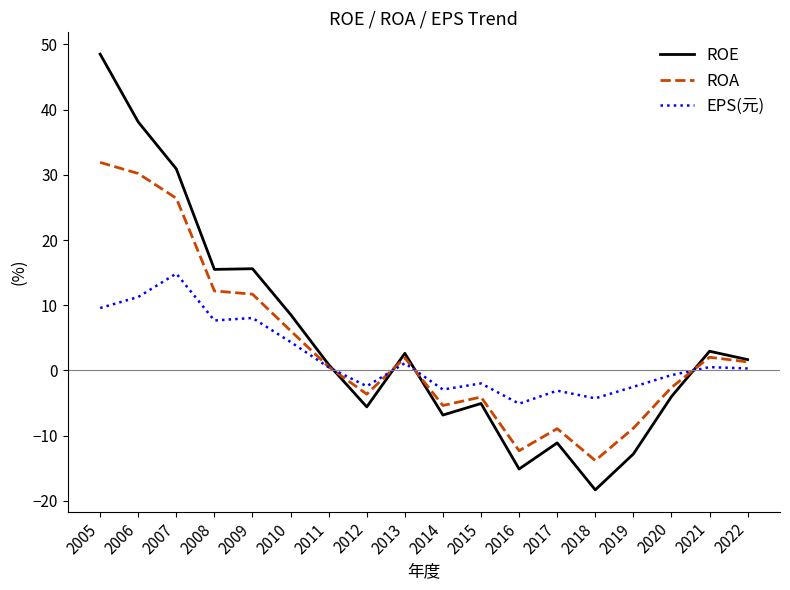

What is the difference between the highest and lowest values at 2008?

7.8